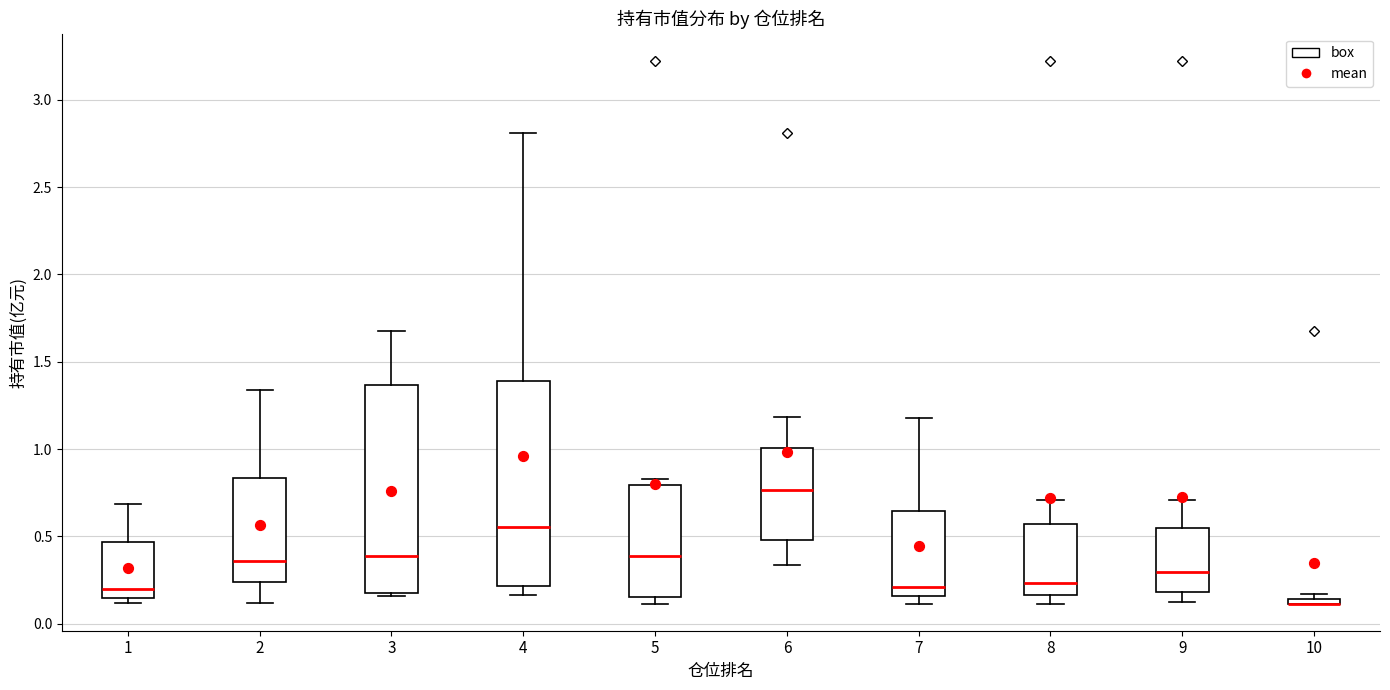

Where is the upper edge of the box at x = 10 on the y-axis? The values are not printed on the chart, so give them approximately, as read against the axis.

0.15